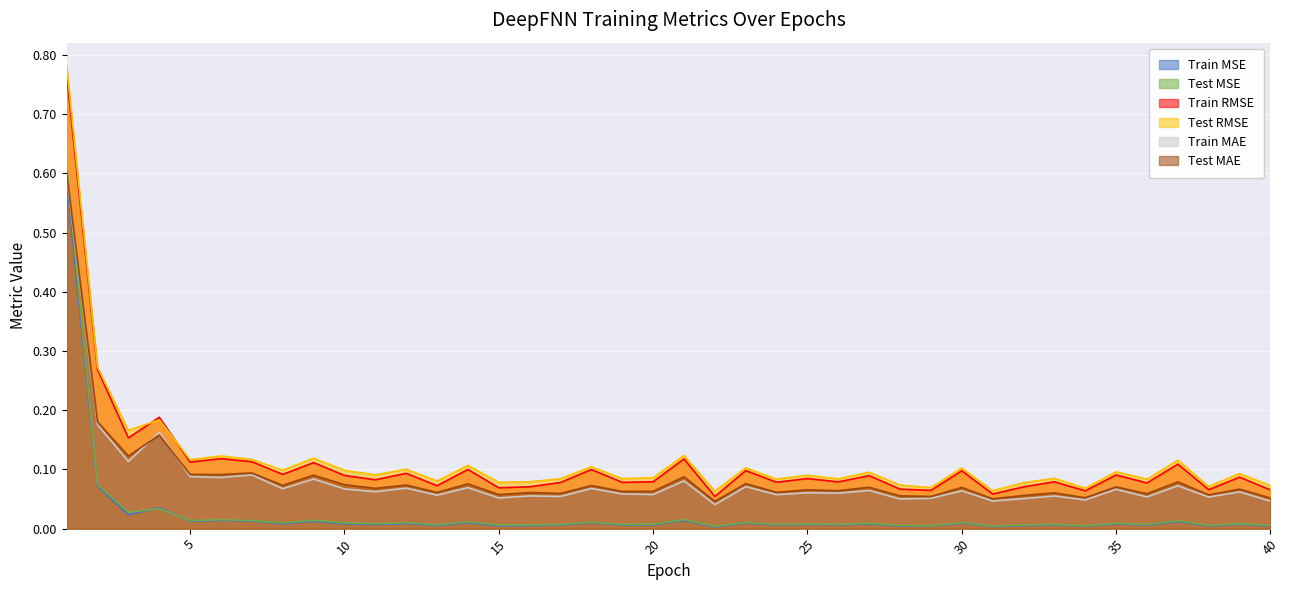

Which series has the largest total across all categories?

Test RMSE